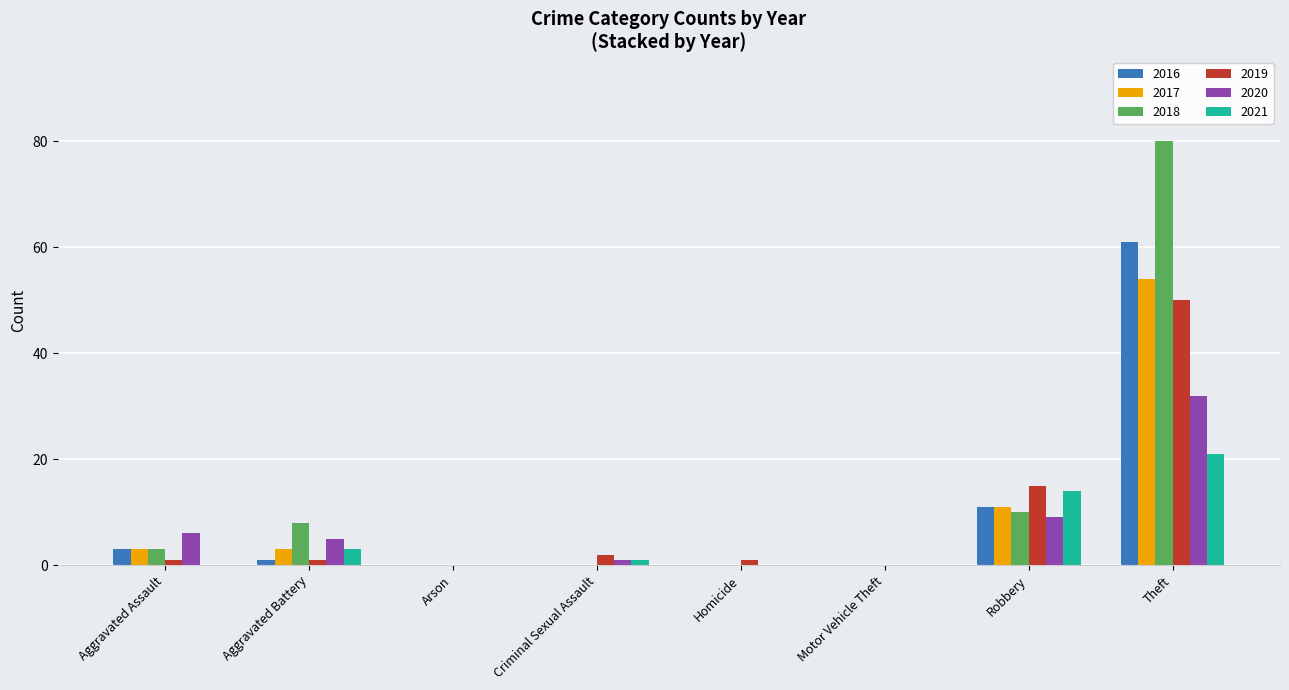

At which label is 2019 closest to 25?

Robbery